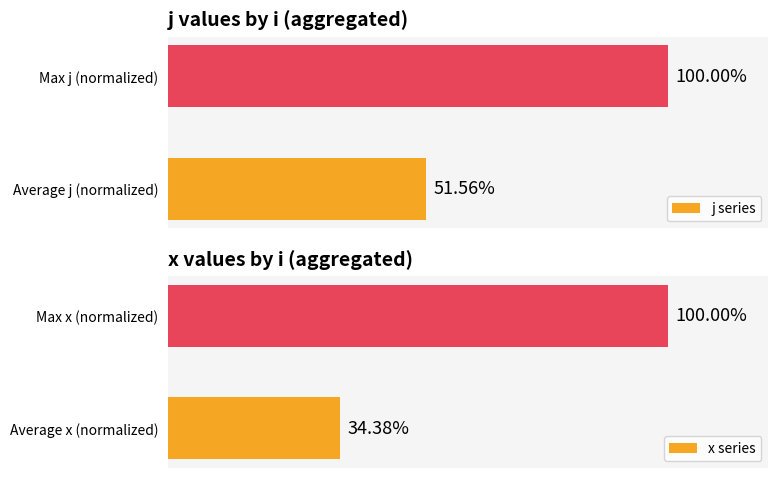

How many bars are there in each group?

2